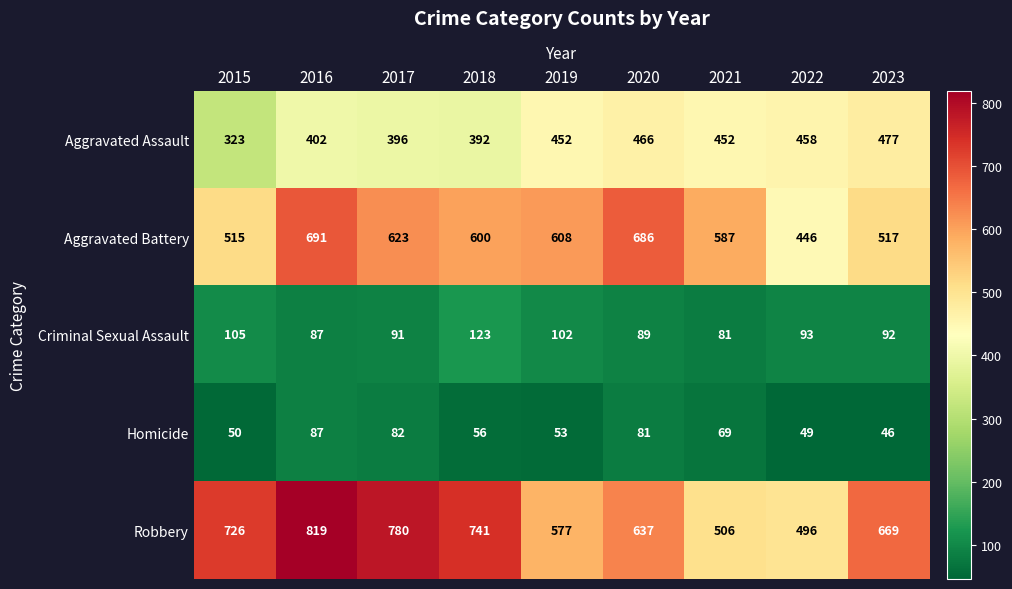

The value of Aggravated Assault at 2017 is 396. True or false?

True